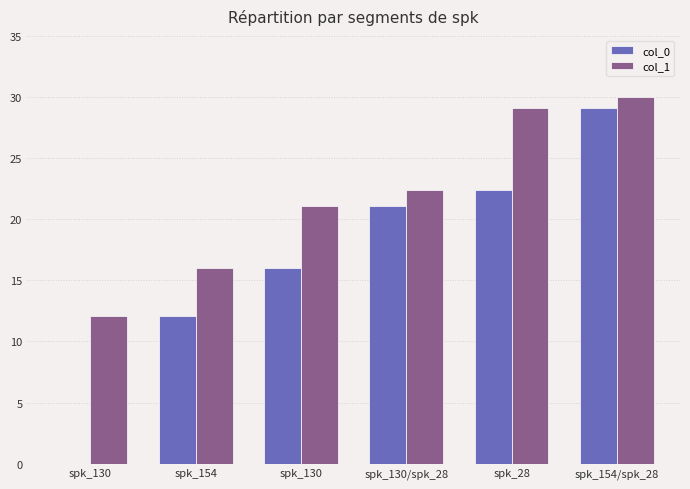

What is the maximum value for col_0?

29.1